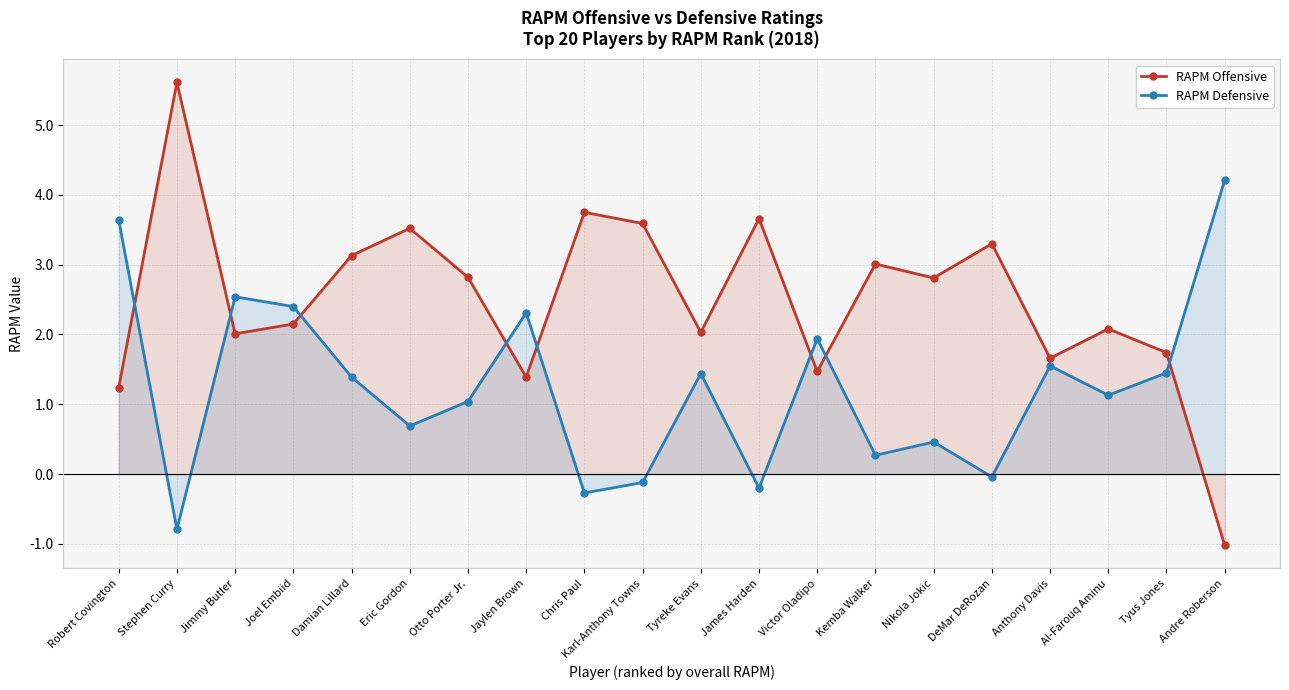

What are all the series names shown in the legend?

RAPM Offensive, RAPM Defensive